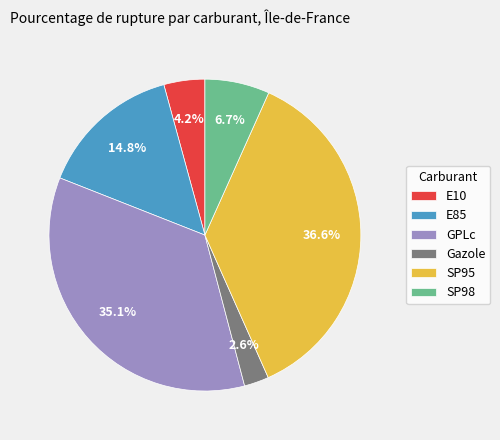

Is it true that E10 is 4% of the pie?

True